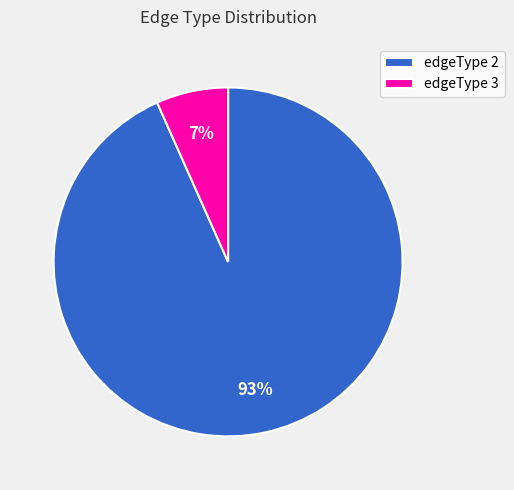

What is the smallest slice in the pie chart?

edgeType 3